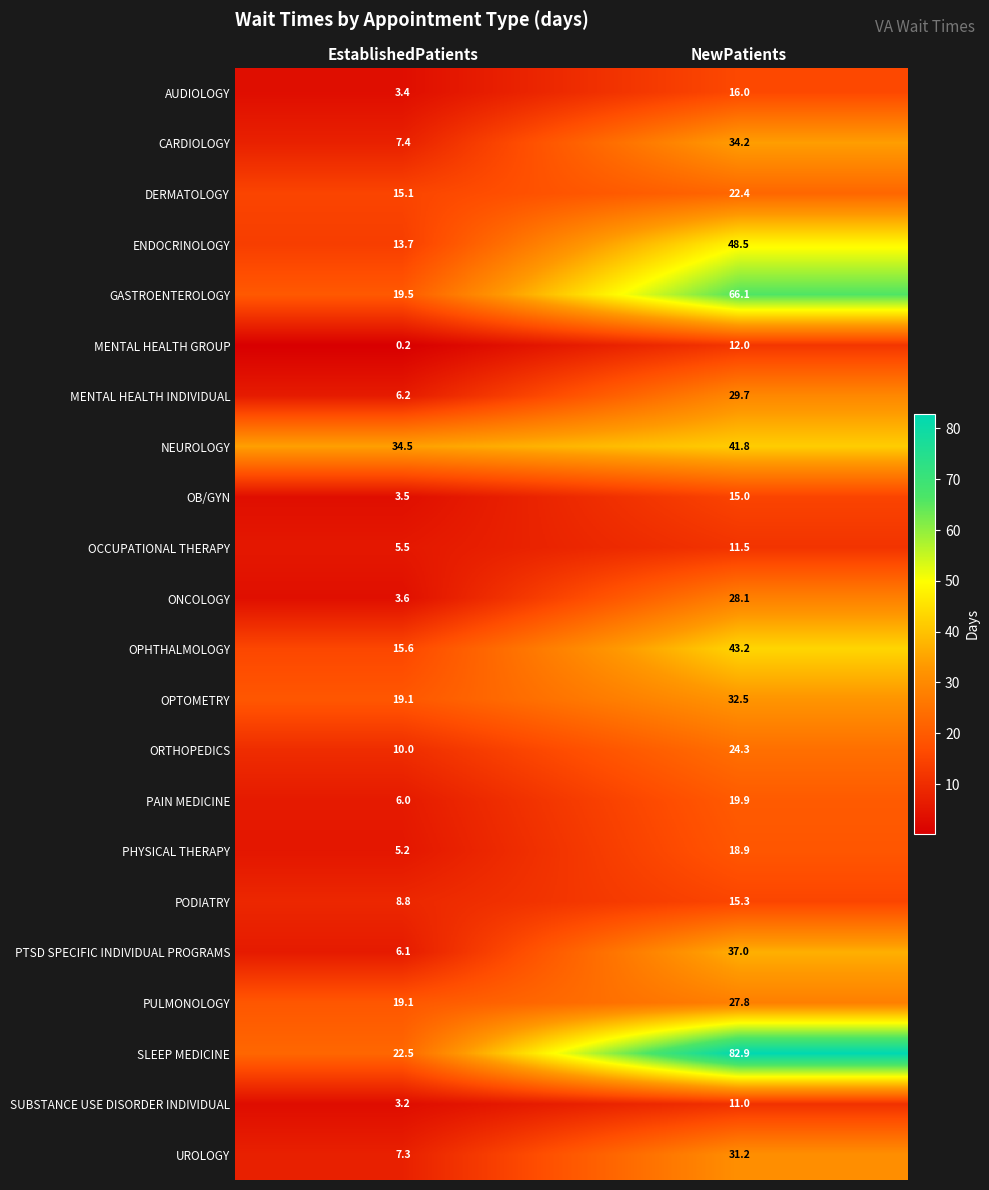

Is it true that NEUROLOGY equals 34.5 at EstablishedPatients?

True